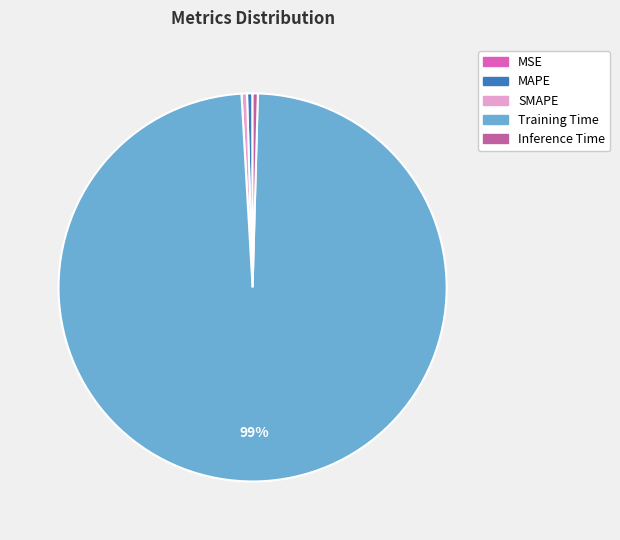

Which slice is the largest?

Training Time